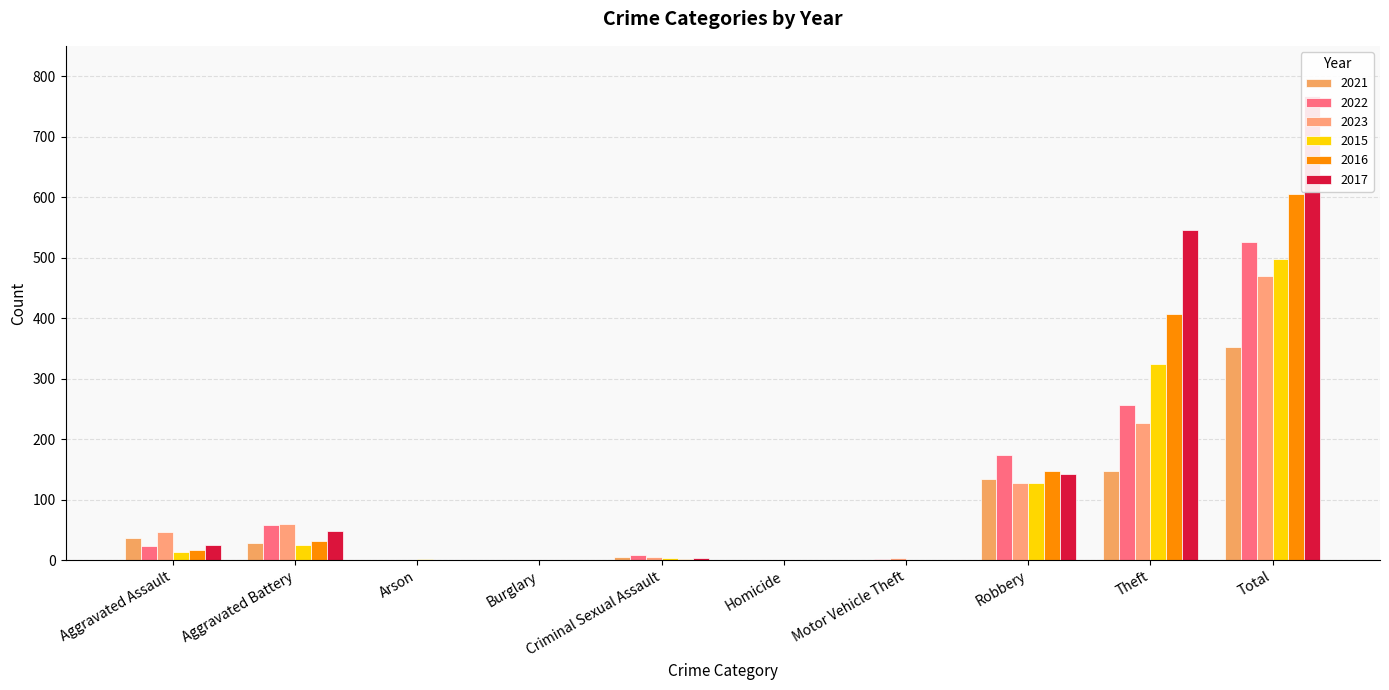

Which series has the largest total across all categories?

2017